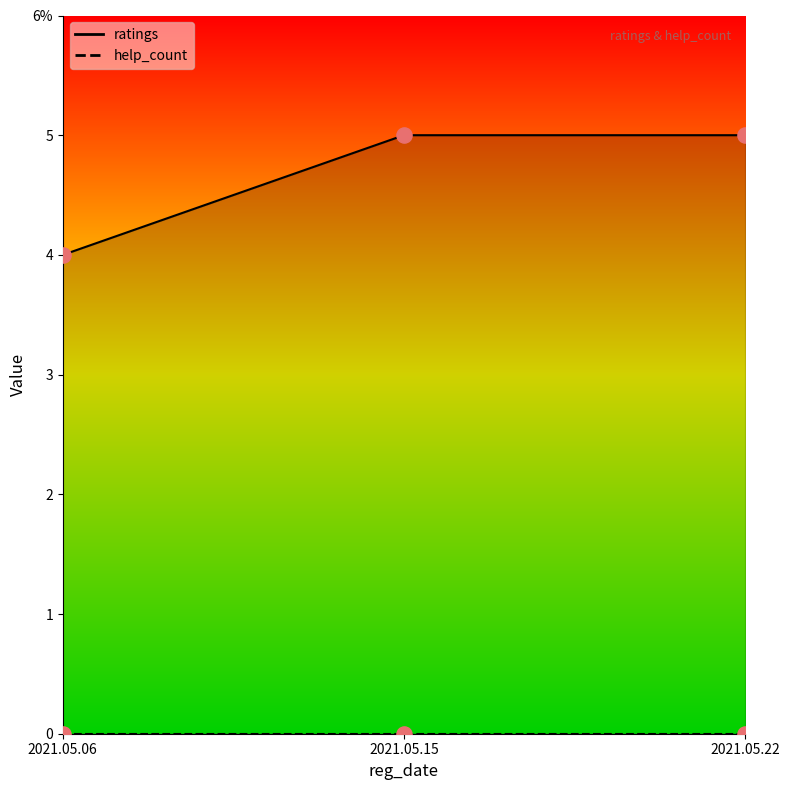

Is the value of ratings pts at 2021.05.22 greater than the value of help_count pts at 2021.05.06?

Yes